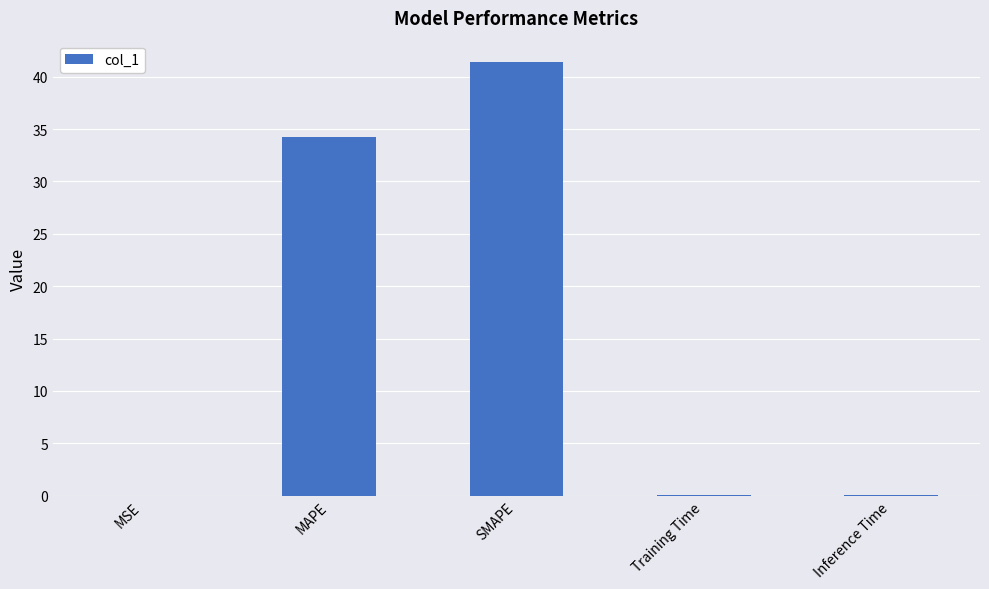

The value at MSE is 0.0. True or false?

True